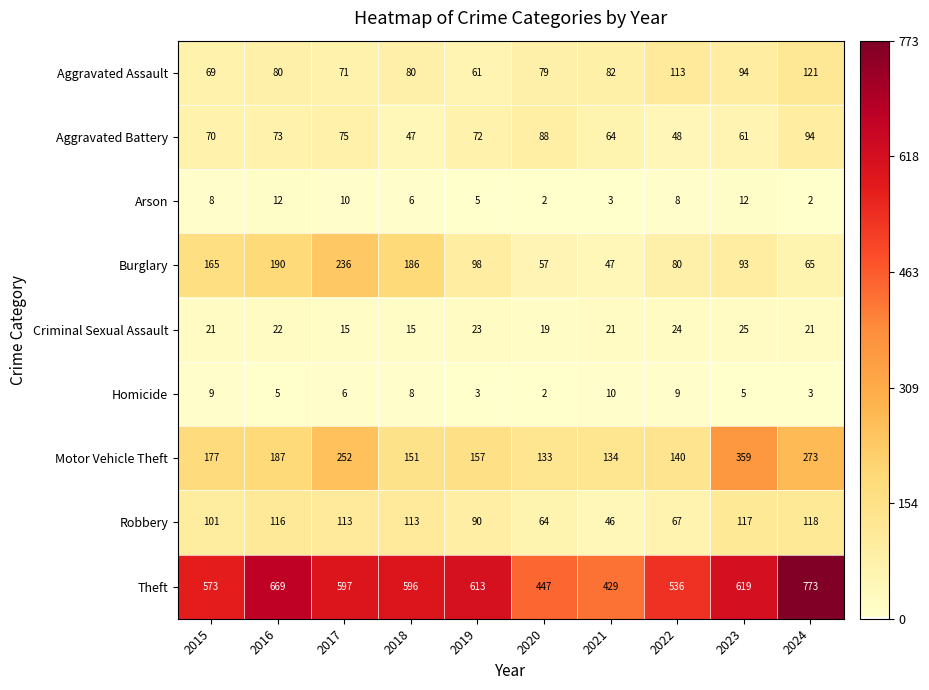

The Burglary series shows 117 at 2017. True or false?

False